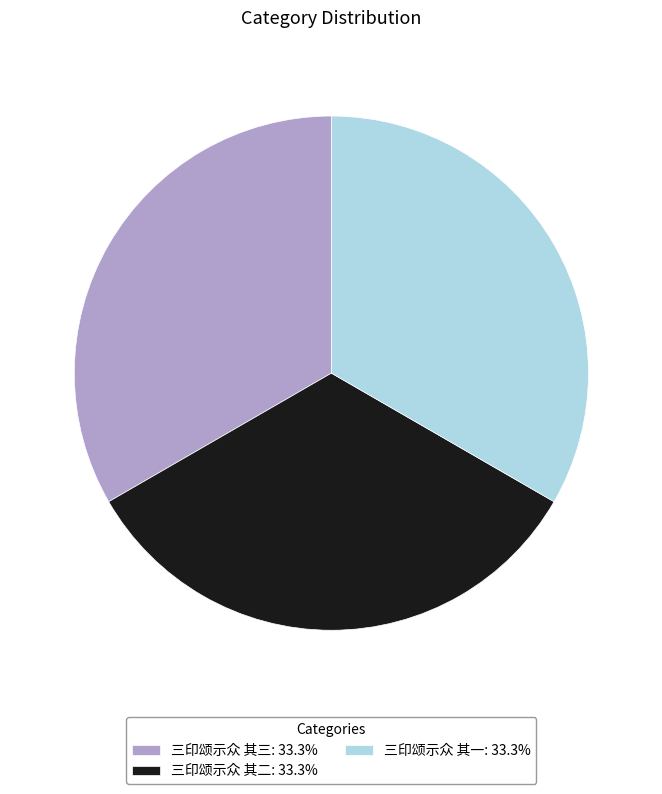

Is 三印颂示众 其三 the majority of the pie?

No